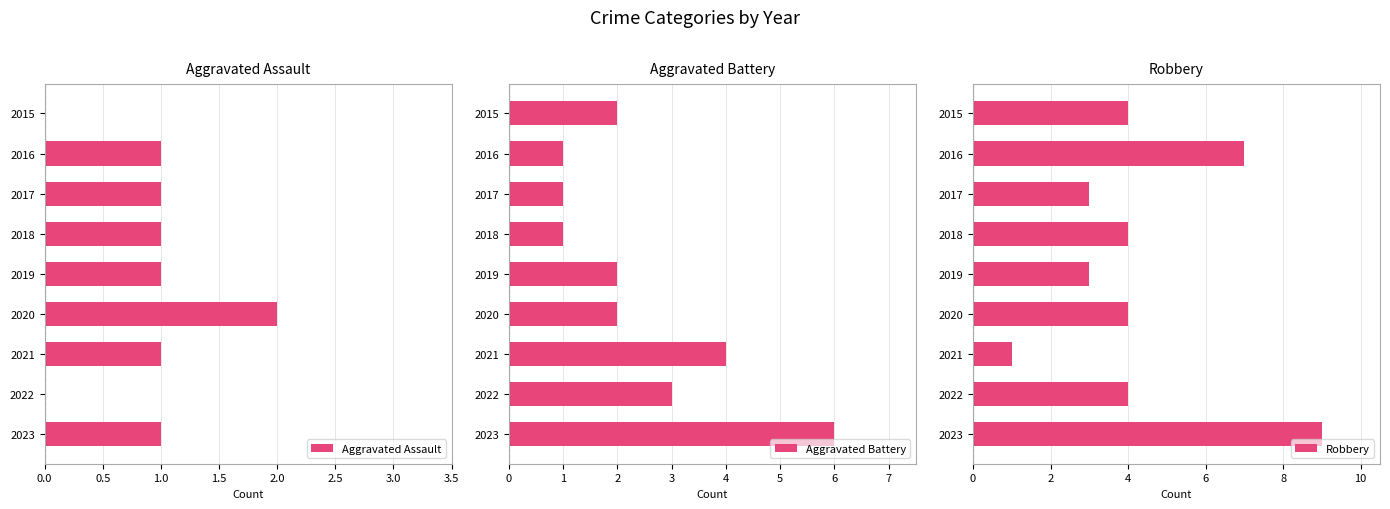

How many bars are there in each group?

3